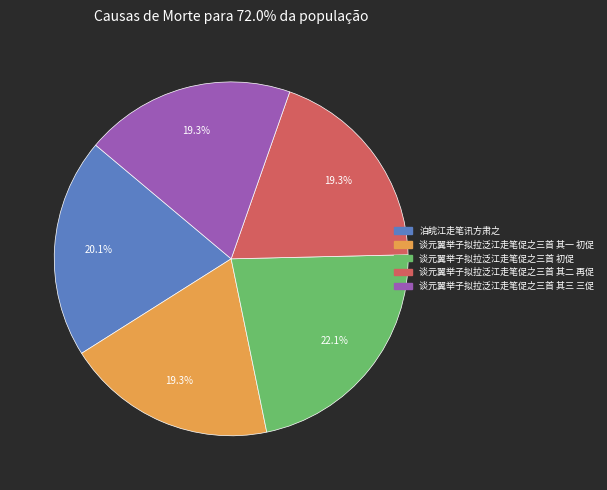

Is the sum of 谈元翼举子拟拉泛江走笔促之三首 其三 三促 and 谈元翼举子拟拉泛江走笔促之三首 初促 greater than half?

No